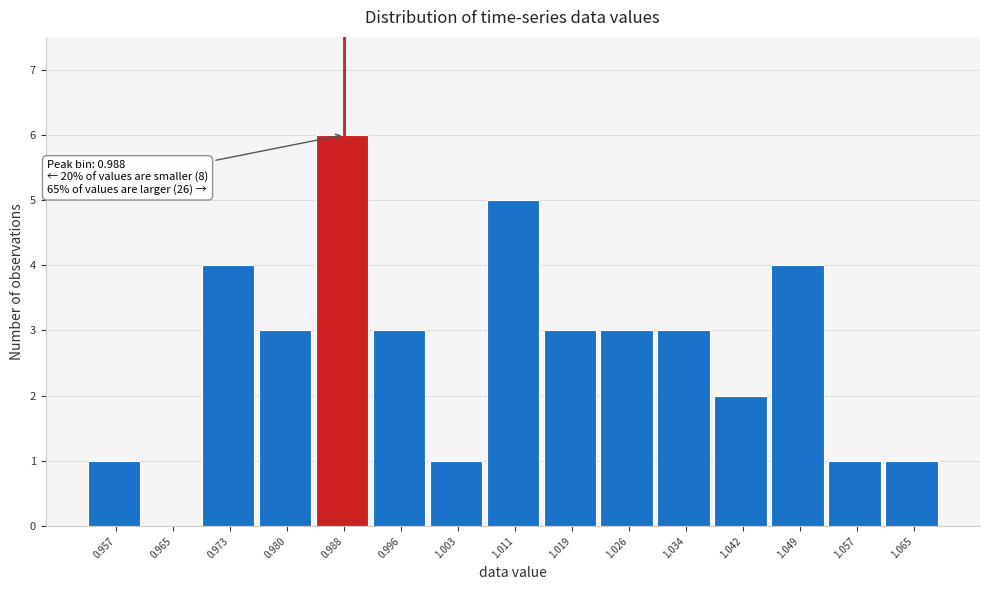

Which range on the x-axis has the tallest bar?

0.984 to 0.992